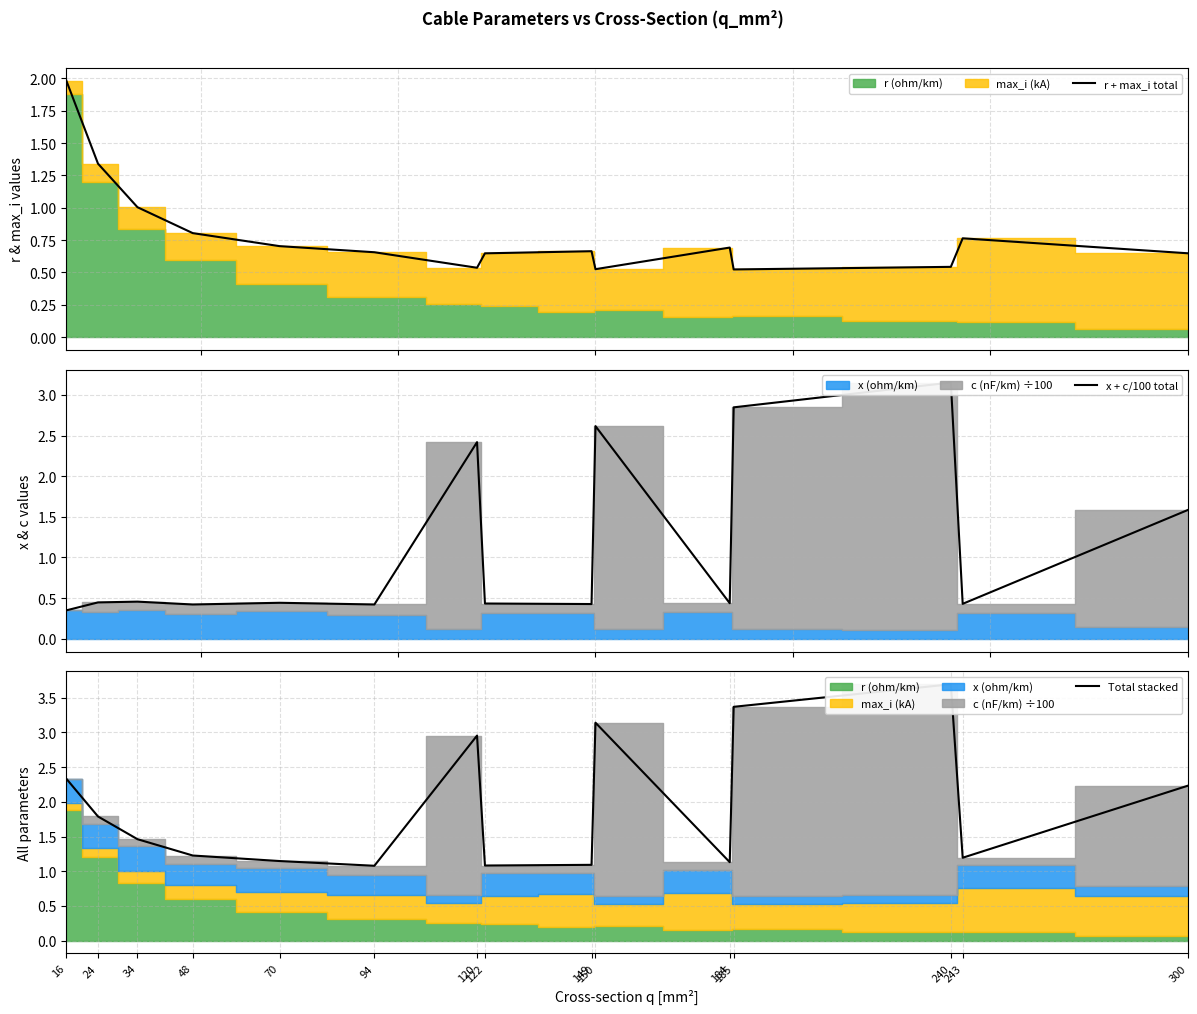

What value does the r + max_i total series have at 243?

0.8